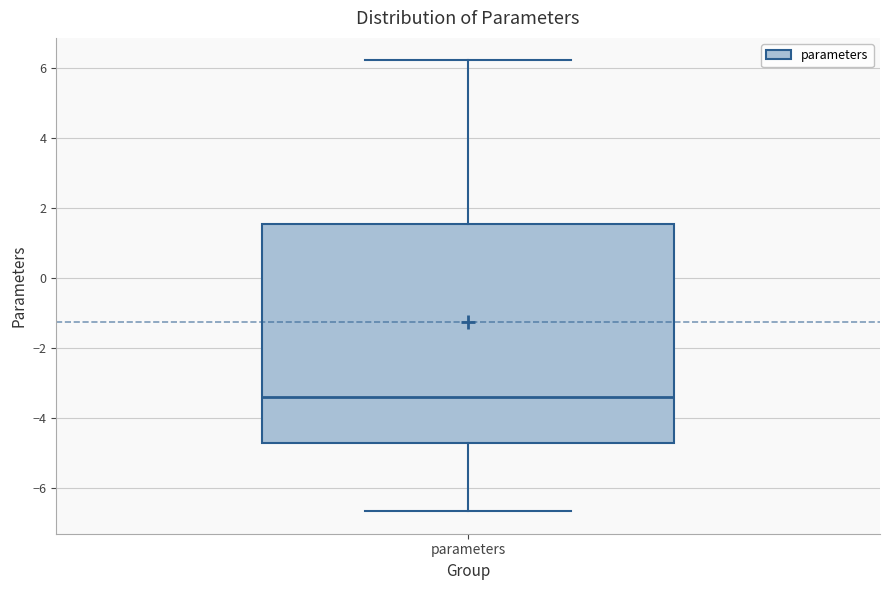

Transcribe this box plot: give where the median line is, the range the box spans, and where the two whiskers end, as read against the y-axis. The values are not printed on the chart, so give them approximately, as read against the axis.

median -3.4, box -4.6 to 1.6, whiskers -6.6 to 6.2